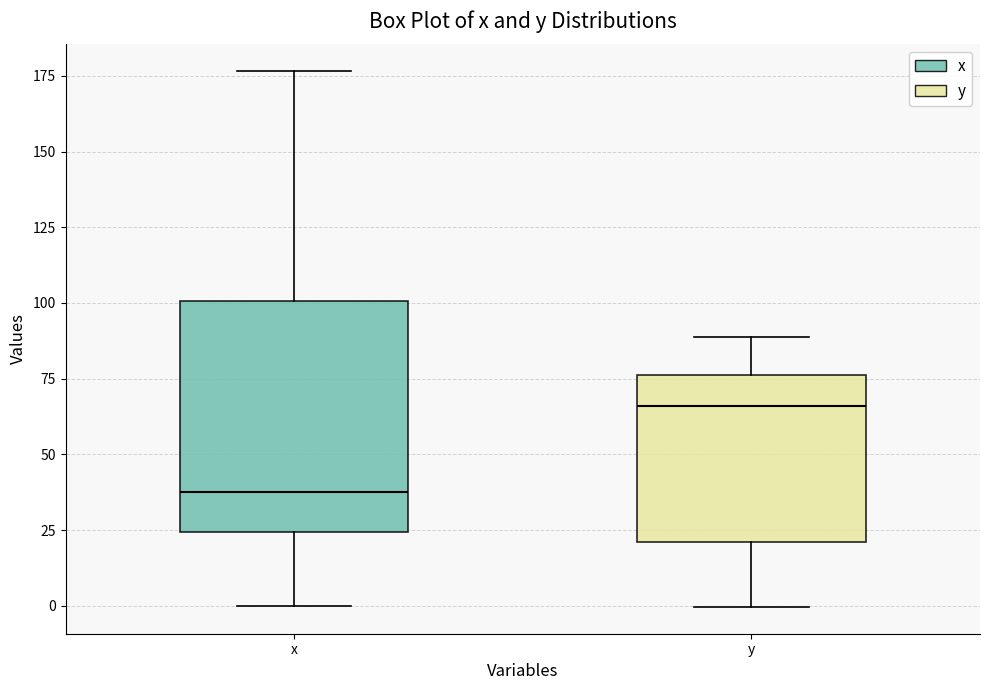

Reading left to right, read every box against the y-axis: the position of its median line, the range the box covers, and the ends of its whiskers. The values are not printed on the chart, so give them approximately, as read against the axis.

x: median 40, box 25 to 100, whiskers 0 to 175
y: median 65, box 20 to 75, whiskers 0 to 90